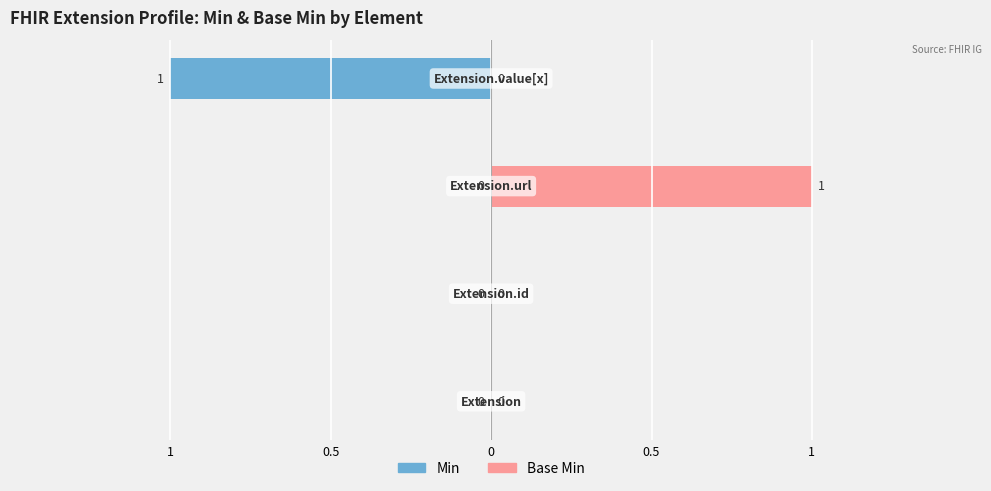

Reading left to right, extract all data points from this chart.

Min: 0	0	0	-1
Base Min: 0	0	1	0